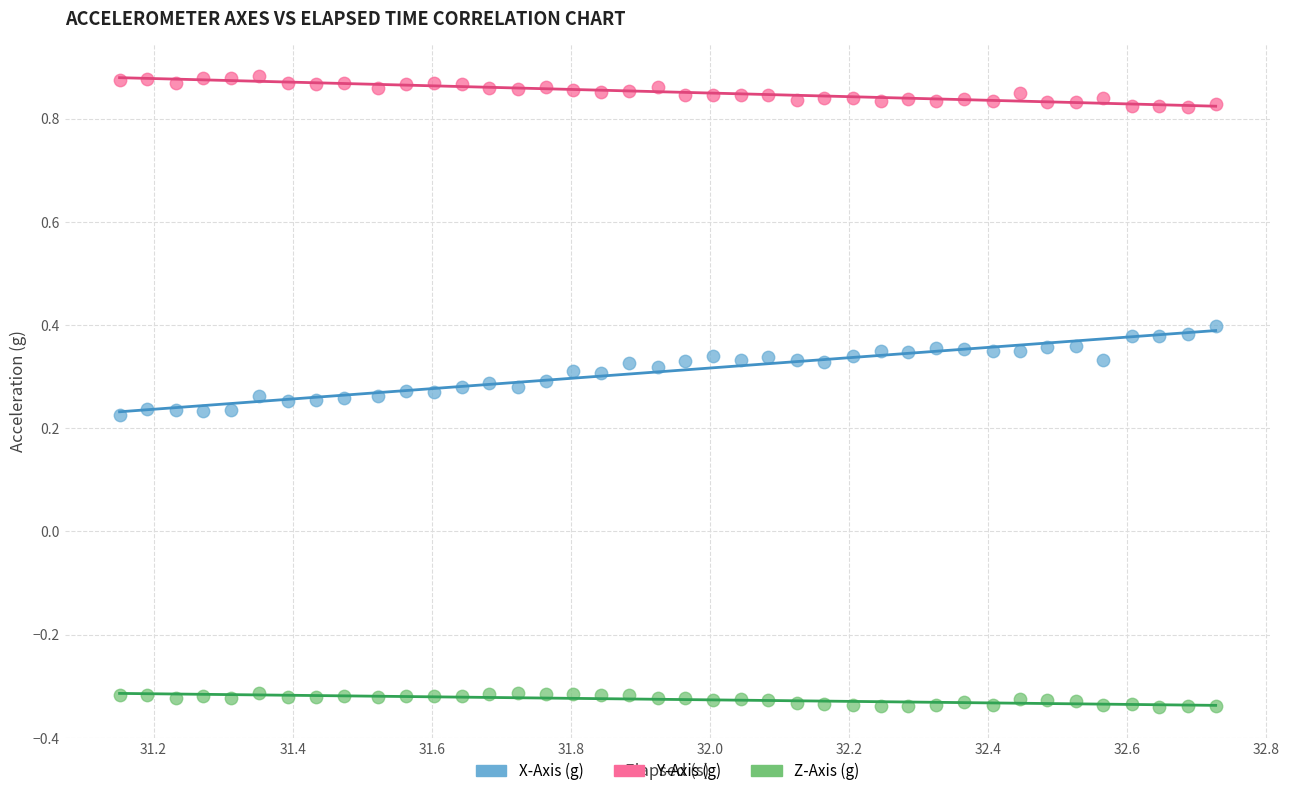

Which series reaches the minimum Y coordinate?

Z-Axis (g)